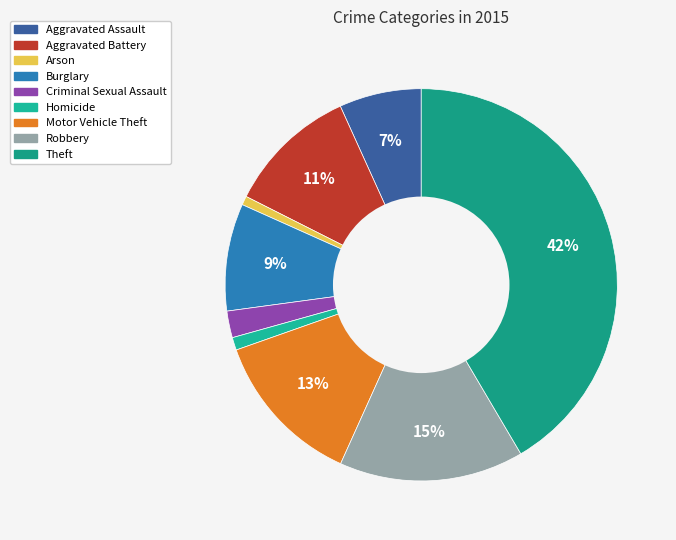

Is the sum of Homicide and Aggravated Battery greater than half?

No